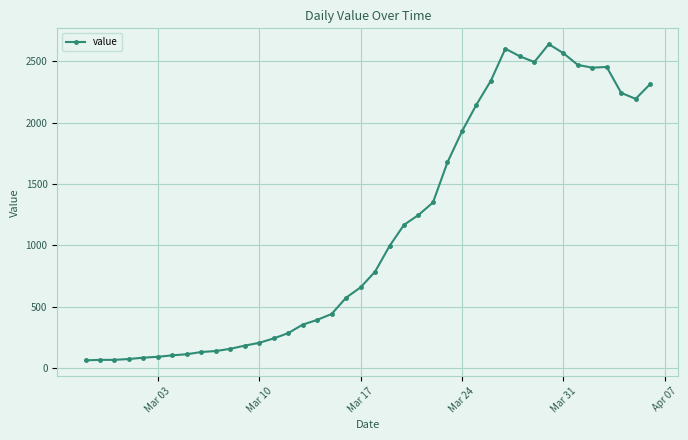

What is the value of the 12th point from the left?

181